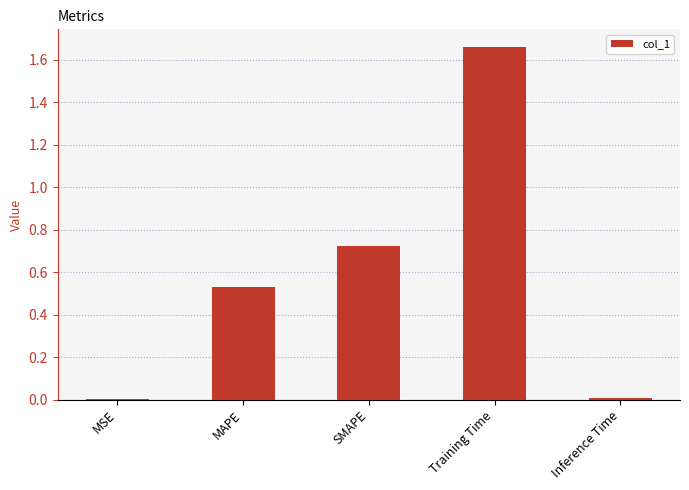

Count the number of data series in this chart.

1